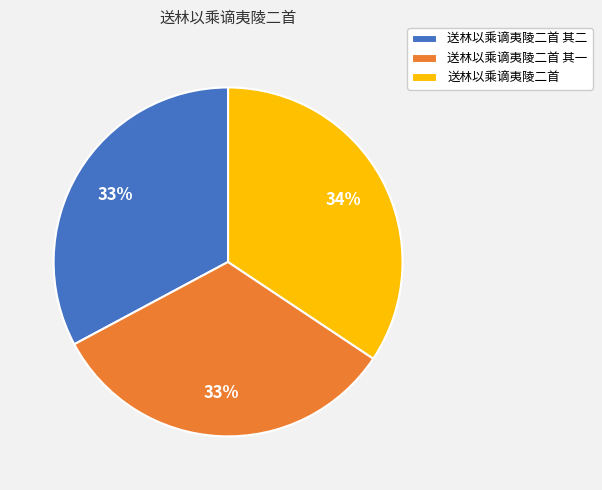

True or false: 送林以乘谪夷陵二首 其二 accounts for 42% of the total.

False